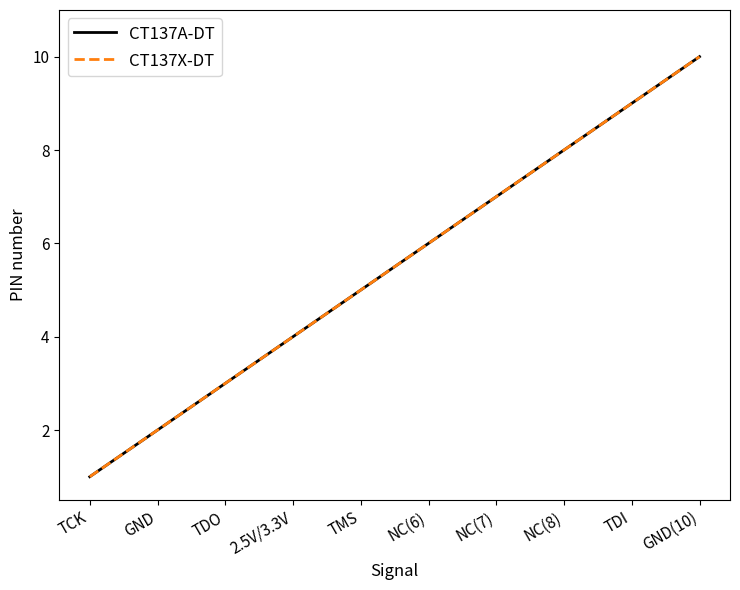

Does the chart have visible grid lines?

No